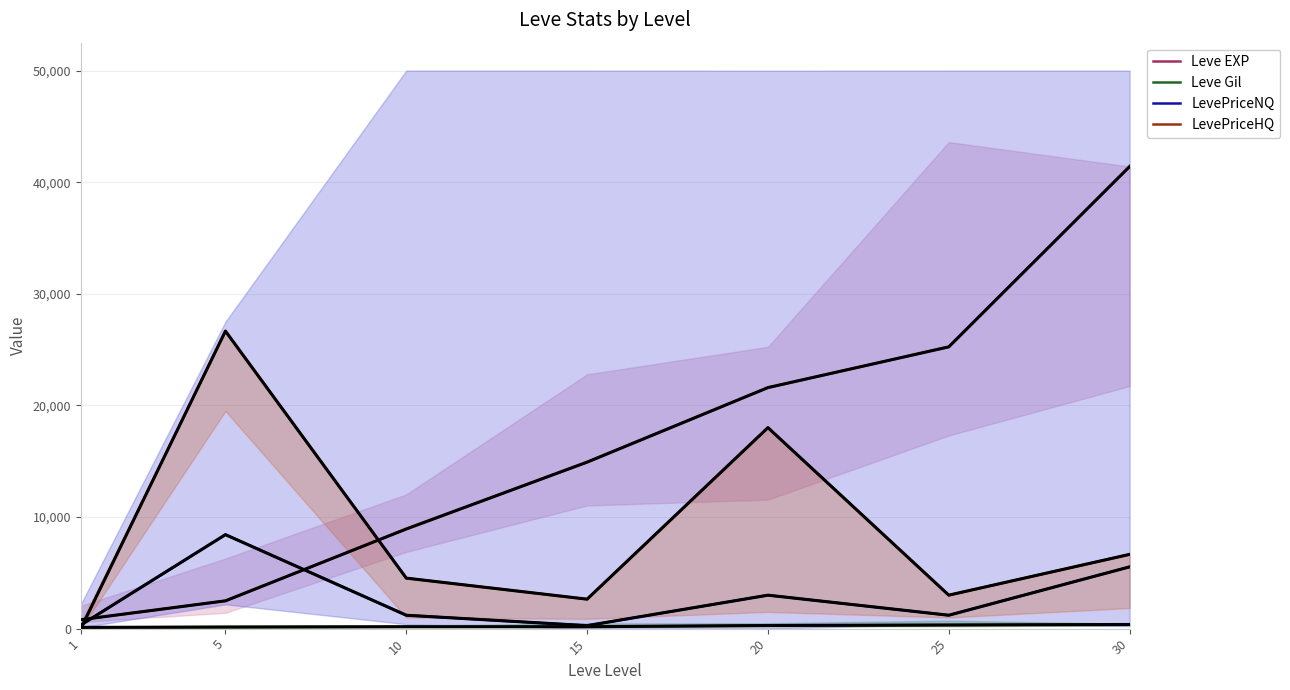

True or false: Leve Gil and Leve EXP cross at least once.

False